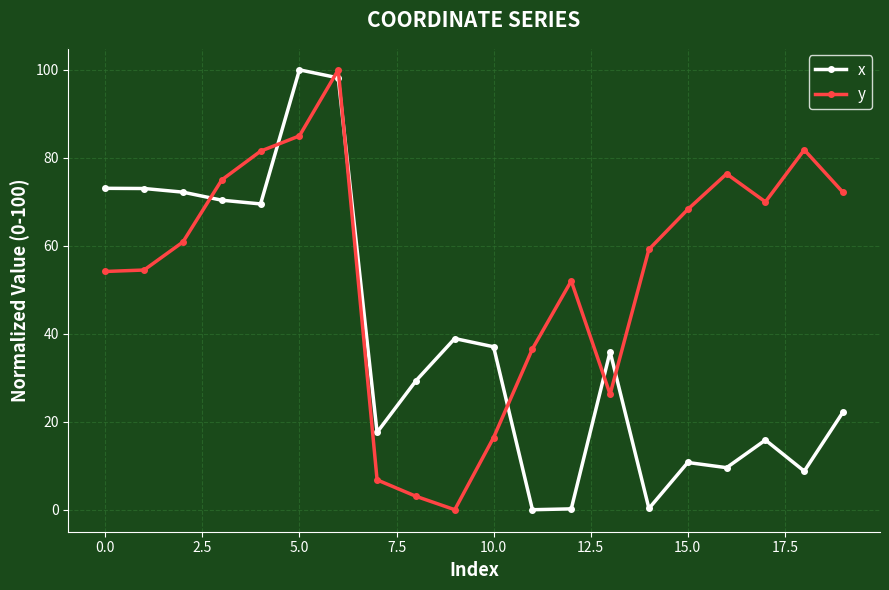

What is the highest value of the y series?

100.0